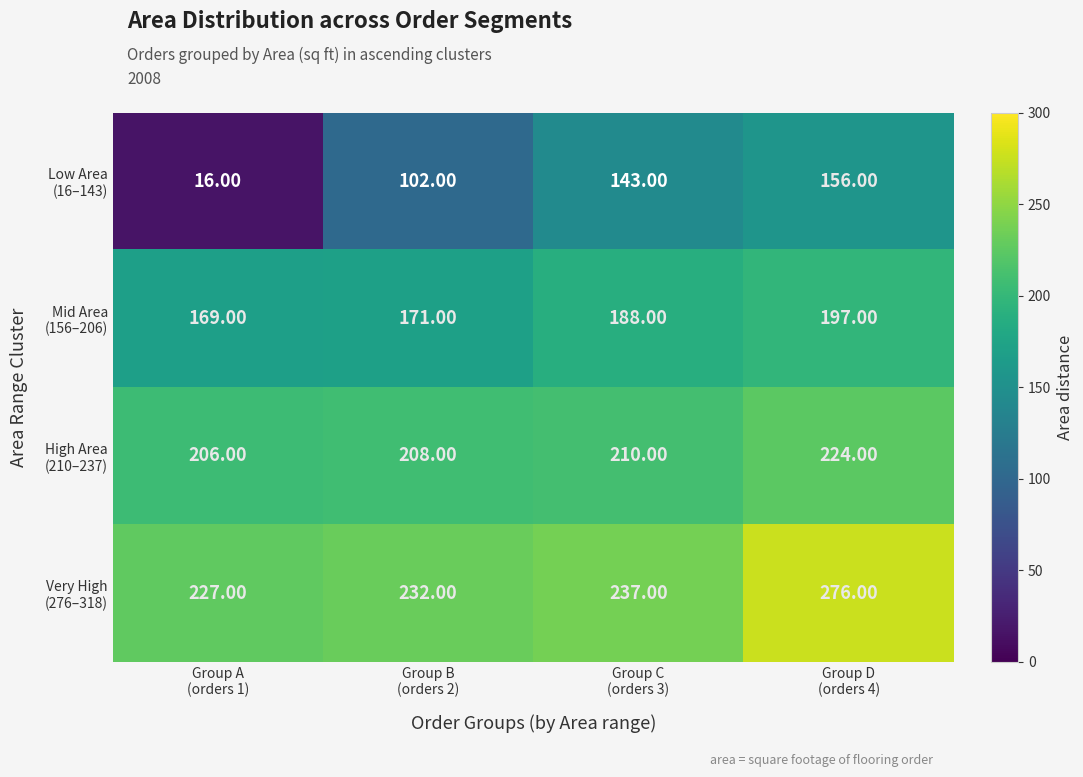

At how many categories does at least one series exceed 29?

4